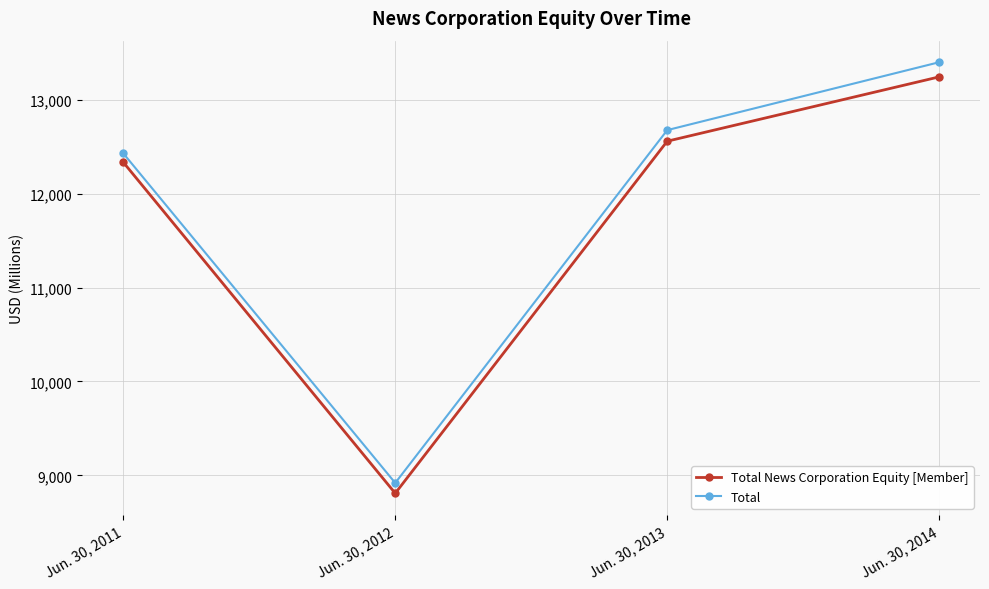

Which series changed the most between Jun. 30, 2011 and Jun. 30, 2012?

Total News Corporation Equity [Member]